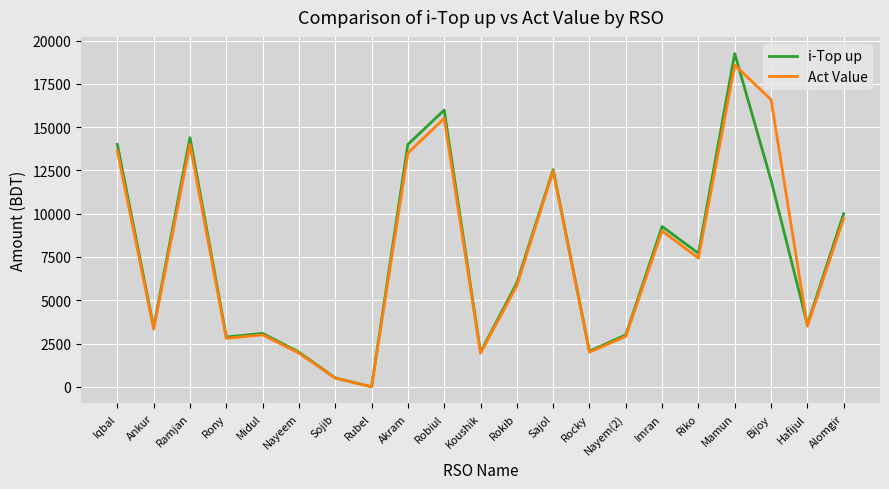

What is the difference between the maximum and minimum values in the i-Top up series?

19248.0